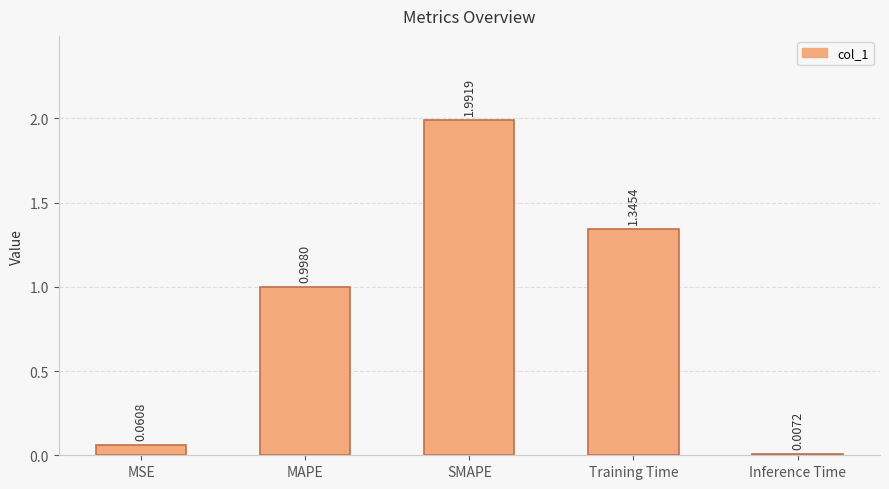

What is the sum of all values?

4.4